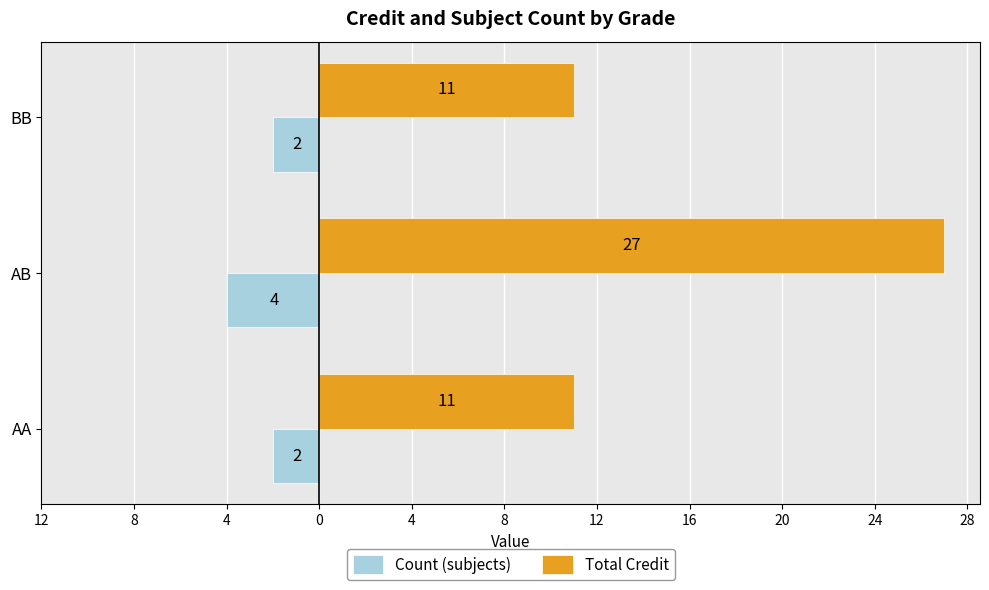

What are all the series names shown in the legend?

Count (subjects), Total Credit